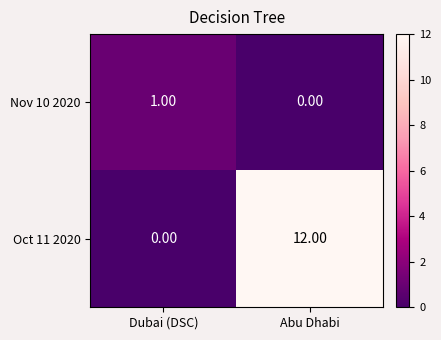

Rank the series at Abu Dhabi from lowest to highest value.

Nov 10 2020, Oct 11 2020